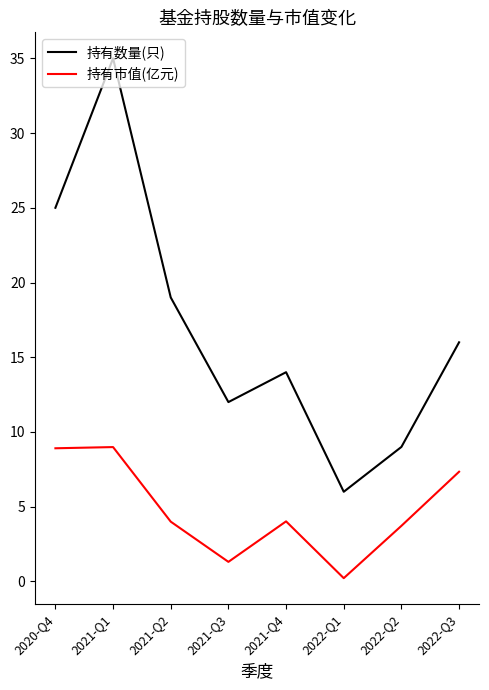

What position from the left is 2021-Q3?

4